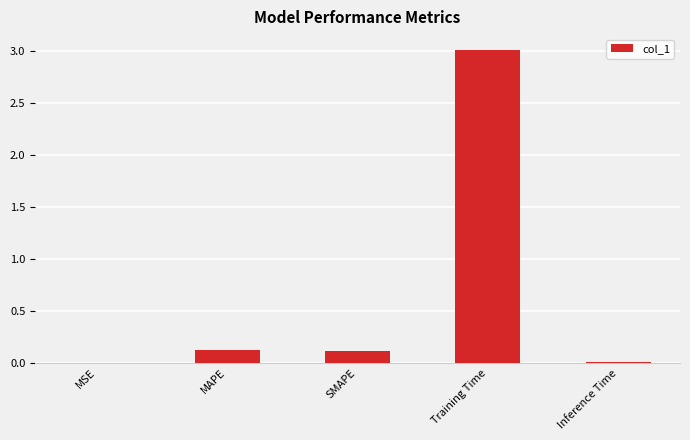

Between MAPE and Training Time, which is larger?

Training Time